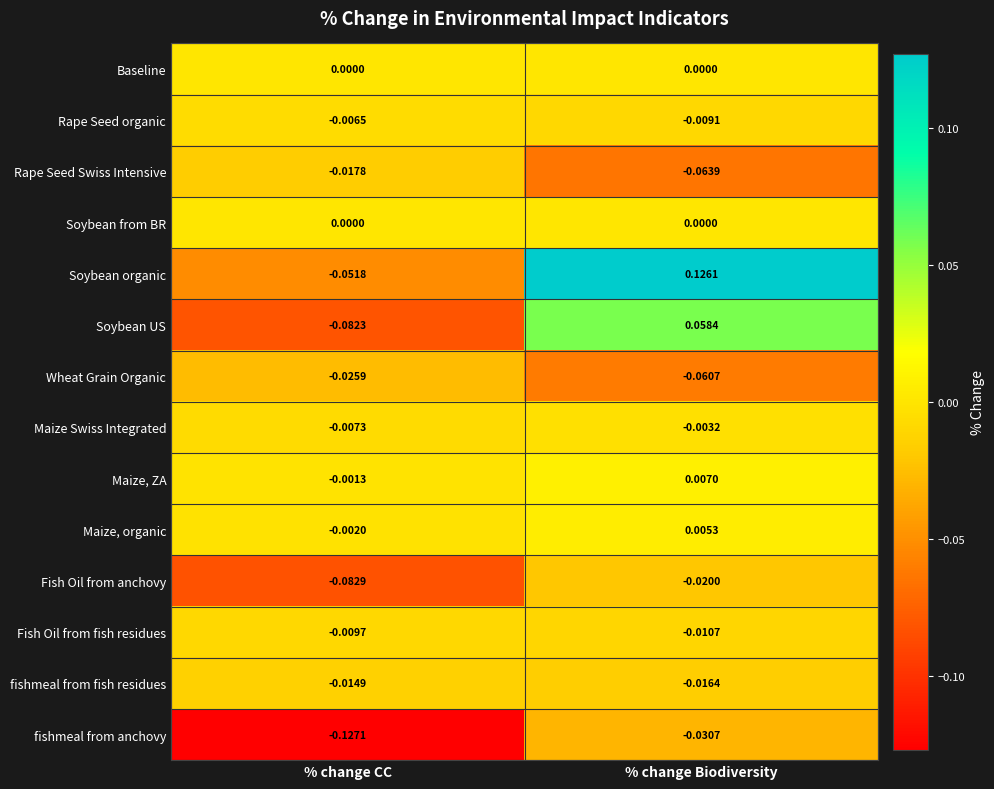

Which label corresponds to the smallest value in the chart?

% change CC